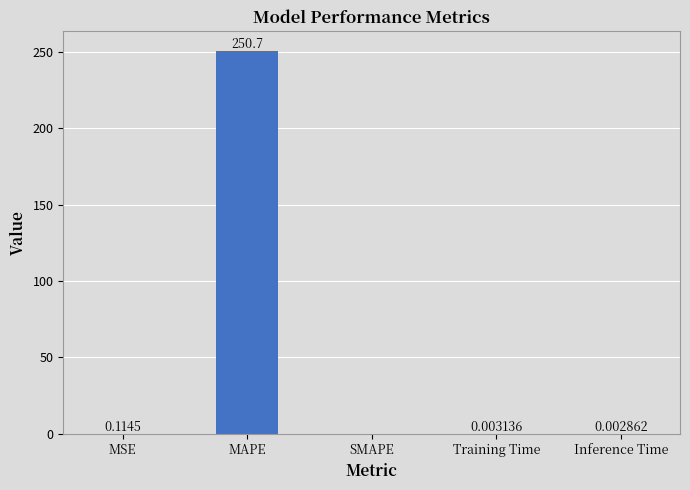

What is the sum of all values?

250.8